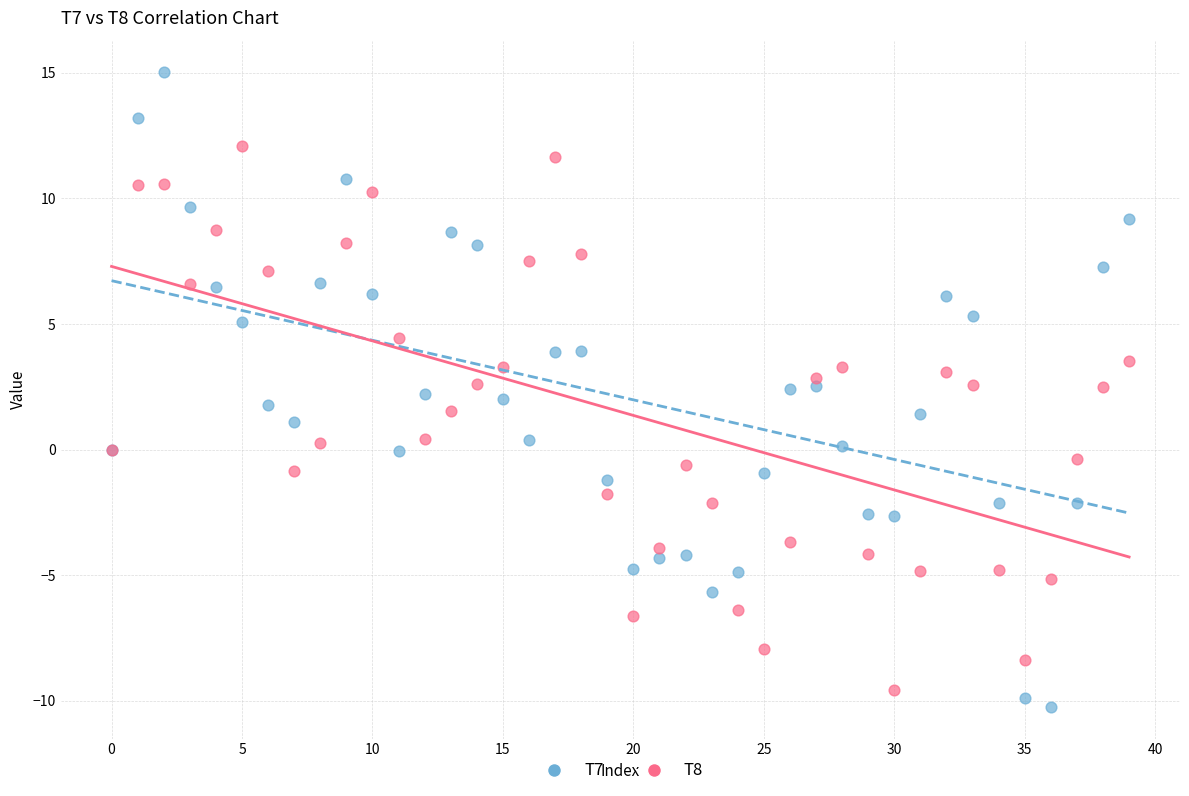

What are all the series names shown in the legend?

T7, T8